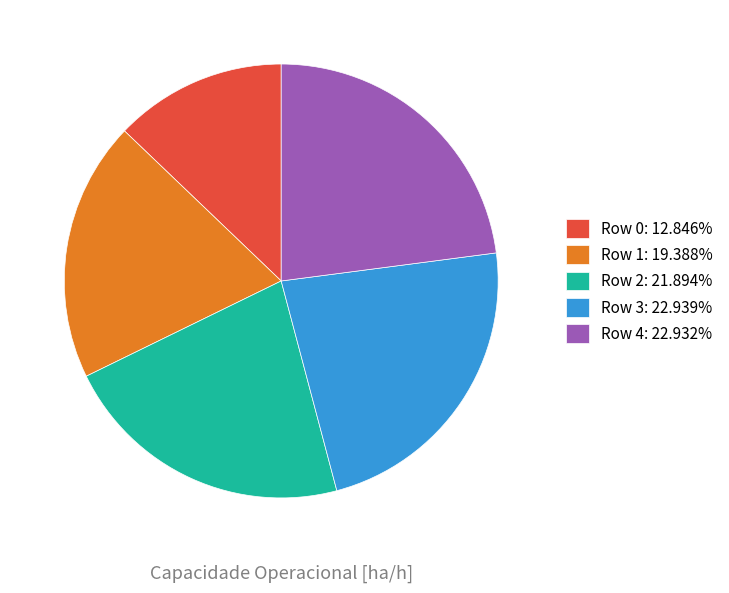

Does Row 2: 21.894% account for over 50% of the chart?

No